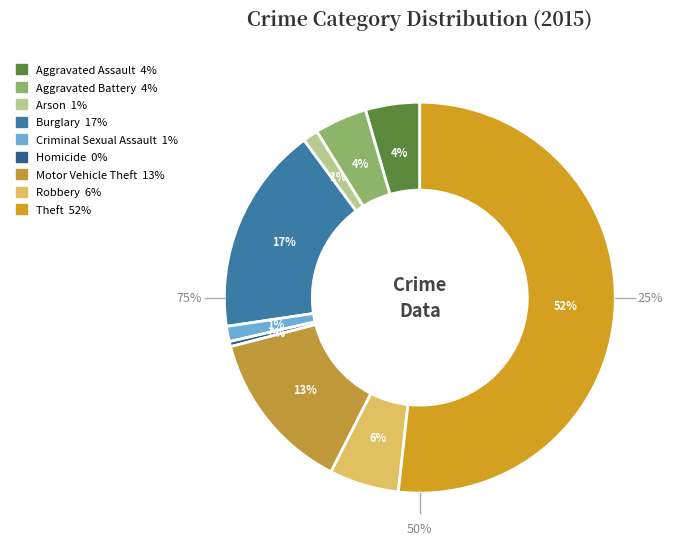

Does any single category account for the majority?

Yes